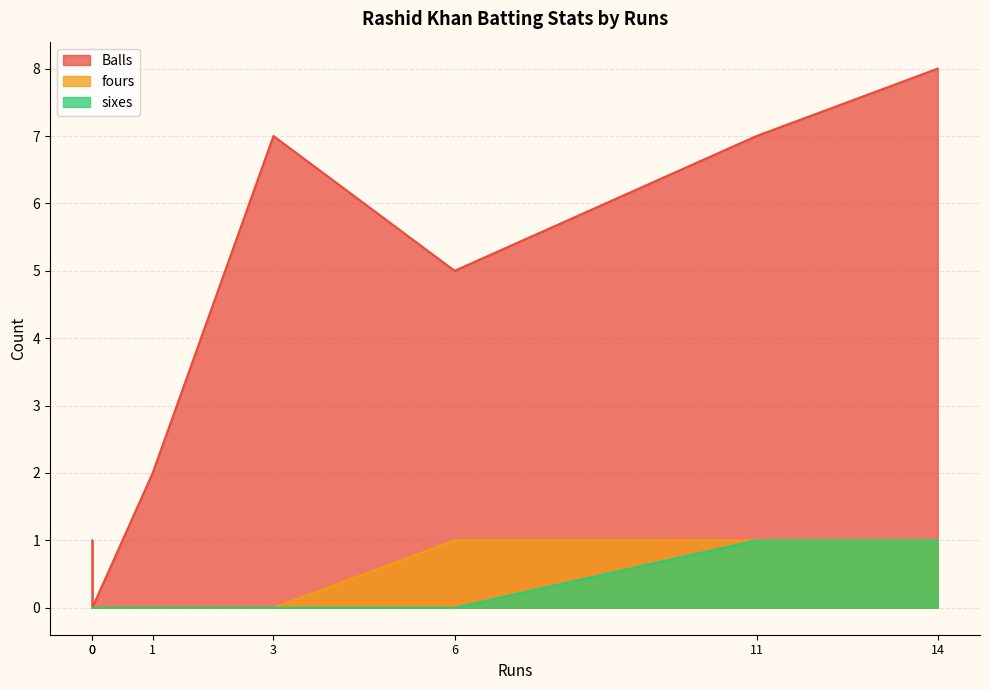

What is the total value across all series at 0?

1